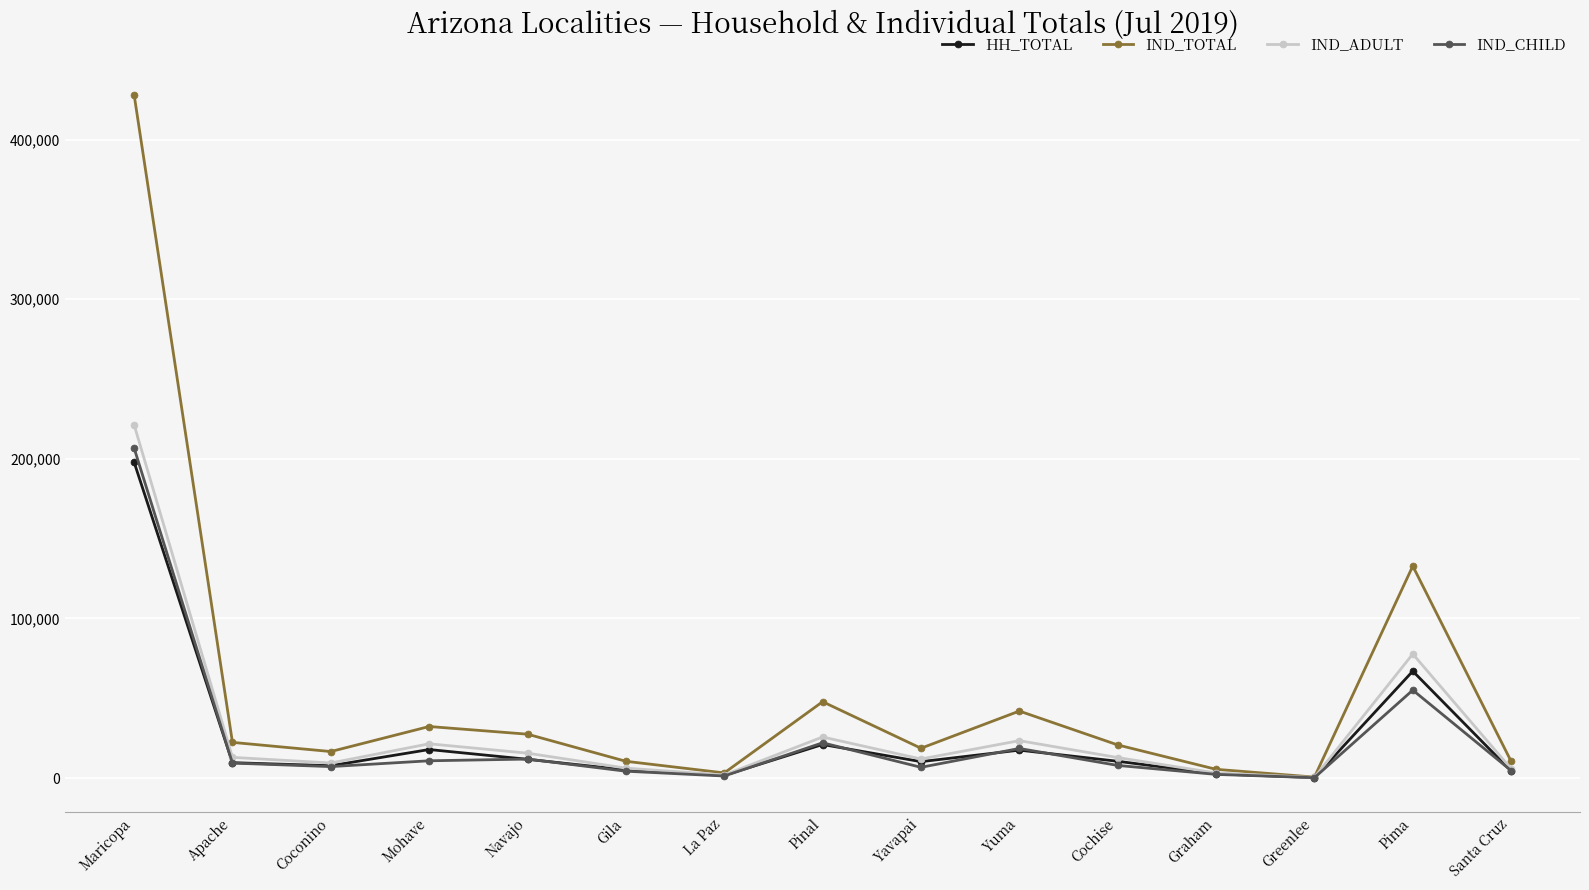

Is it true that HH_TOTAL equals 197944 at Maricopa?

True